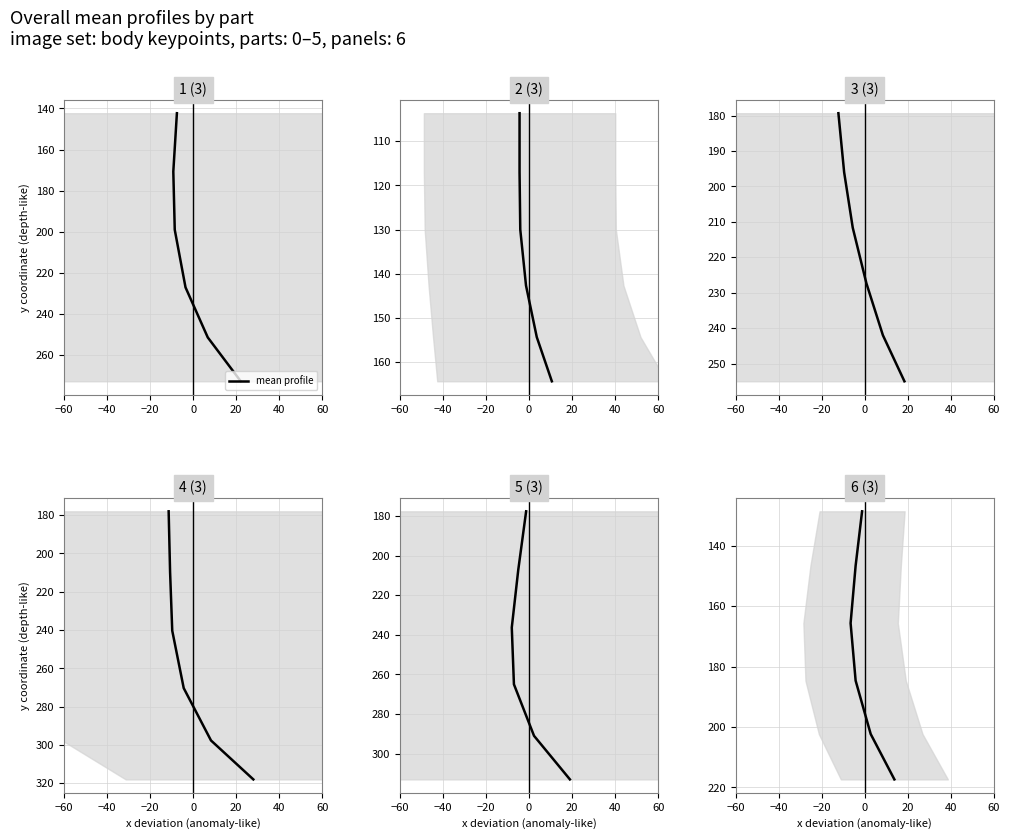

What is the value of the 1st point from the left?

128.7